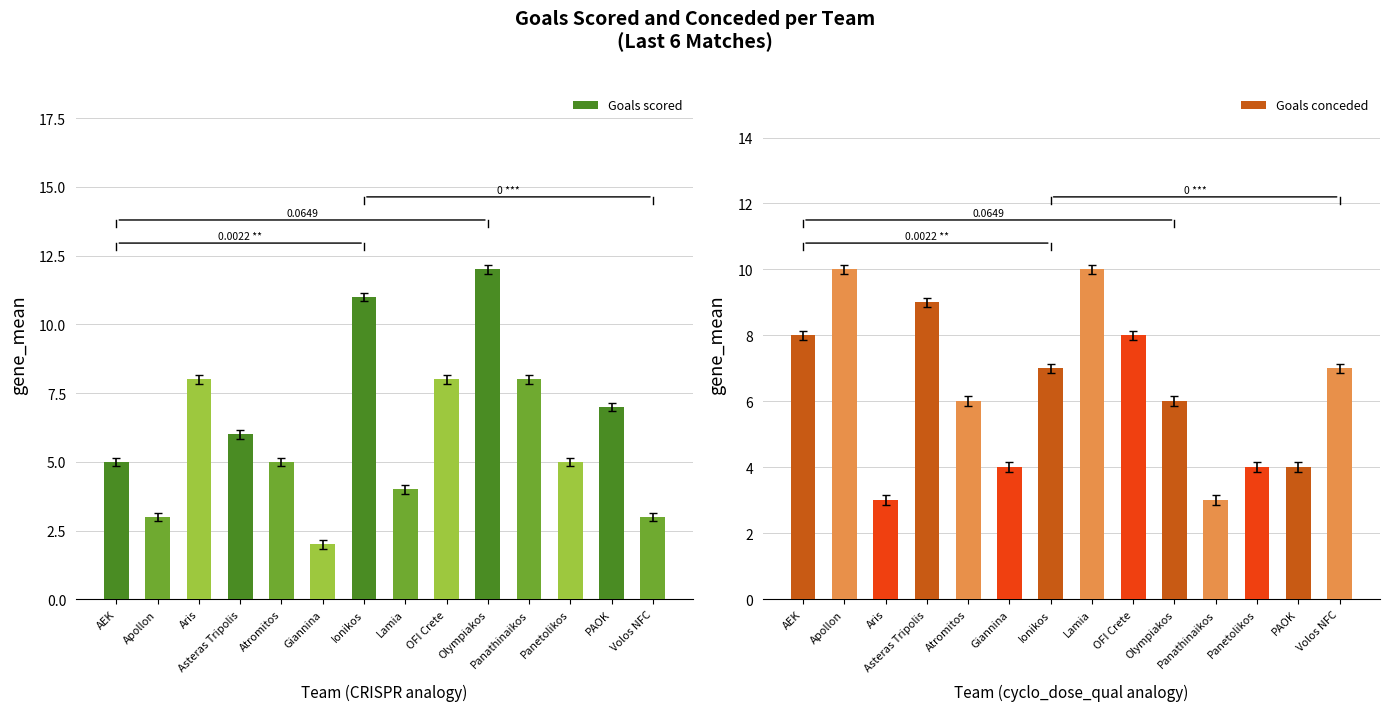

The Goals scored series shows 5 at Panetolikos. True or false?

True